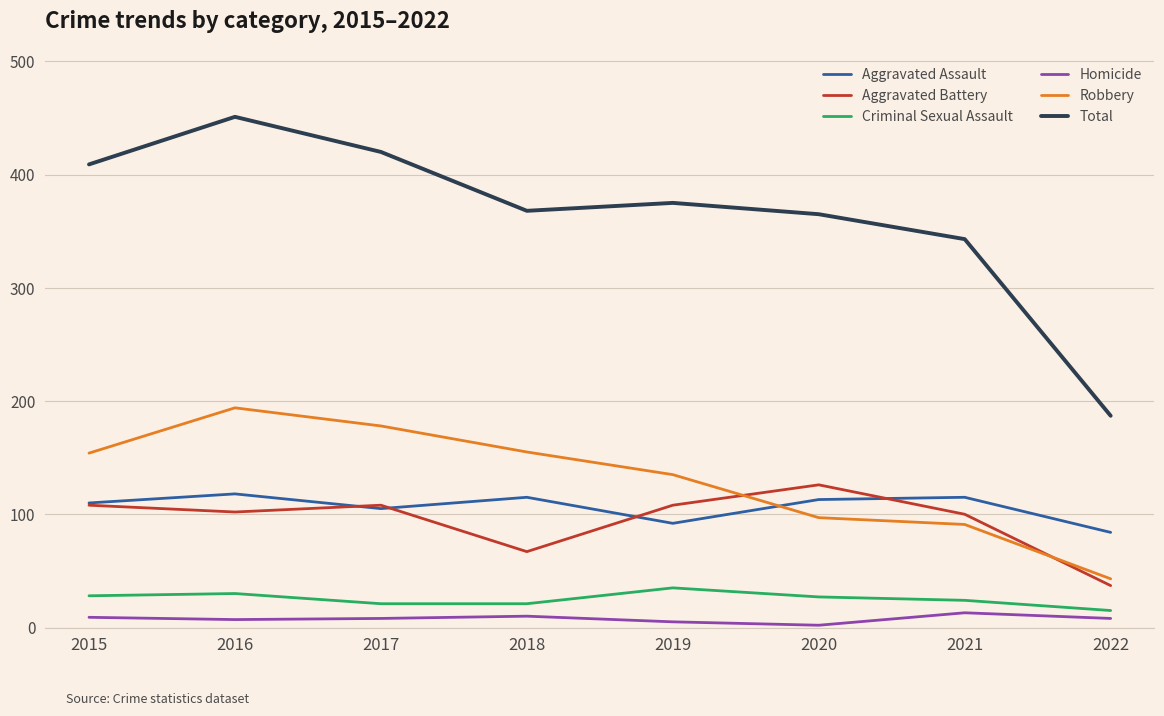

Which category has the highest value in the Robbery series?

2016